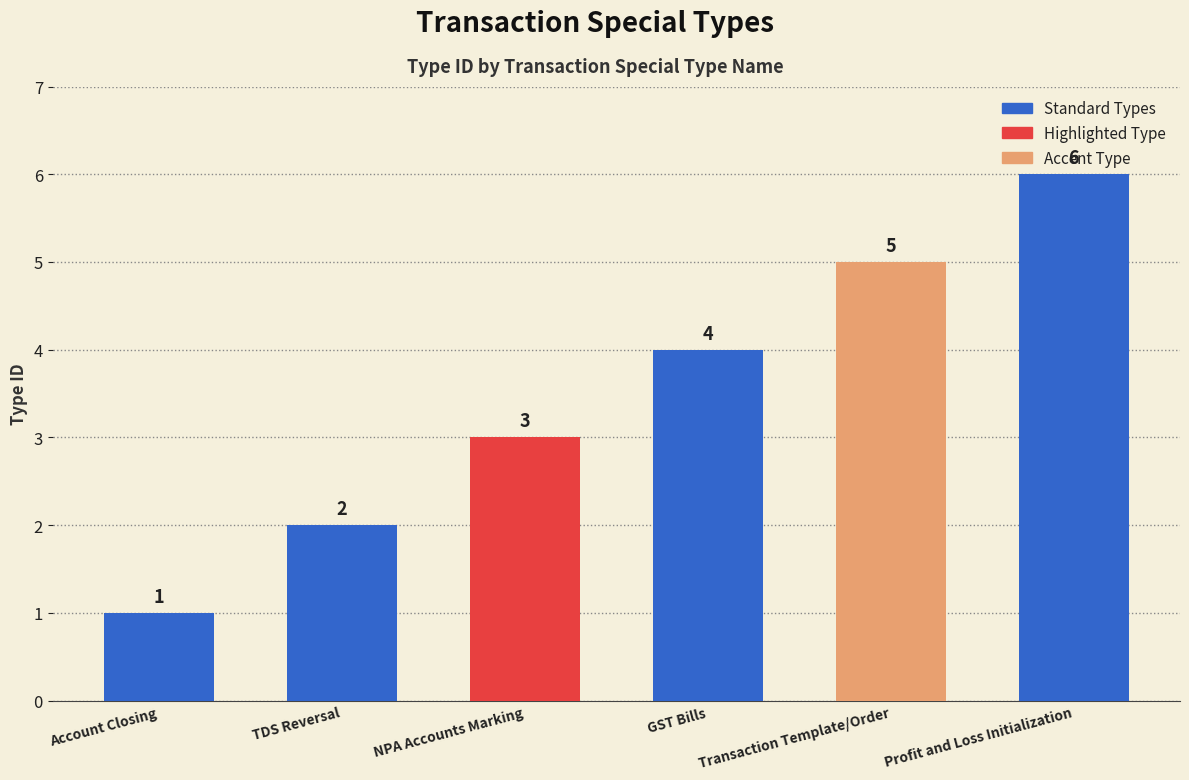

Between Transaction Template/Order and GST Bills, which is larger?

Transaction Template/Order